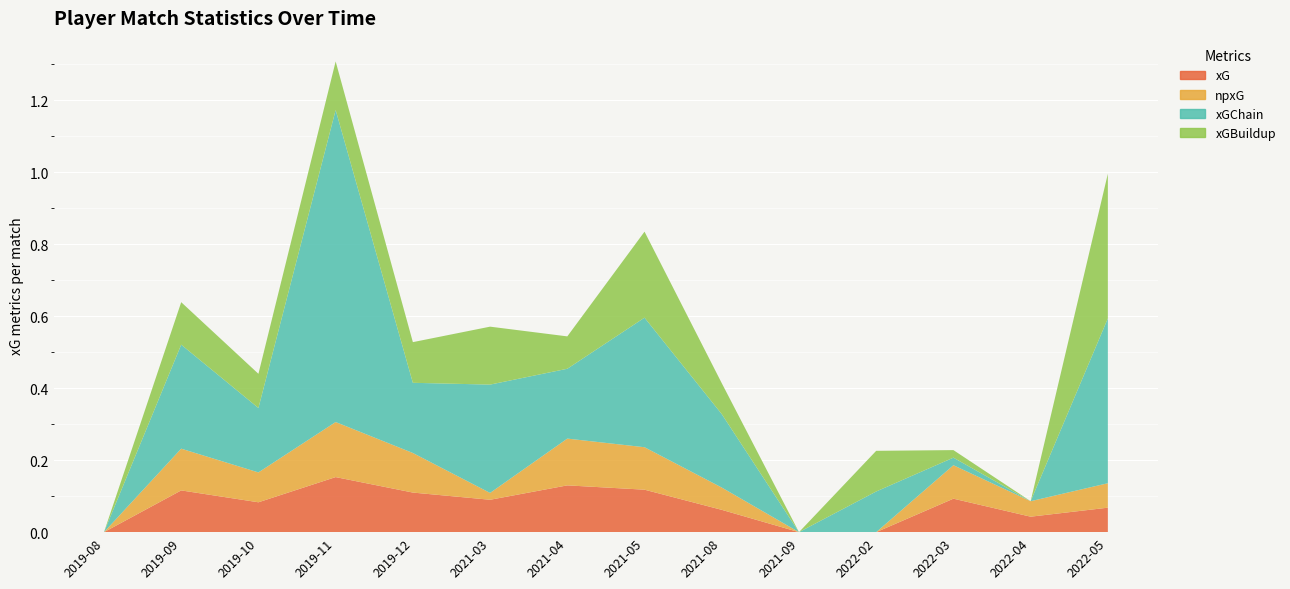

Reading left to right, transcribe all the data shown in this chart.

xG: 2019-08=0.0	2019-09=0.1	2019-10=0.1	2019-11=0.2	2019-12=0.1	2021-03=0.1	2021-04=0.1	2021-05=0.1	2021-08=0.1	2021-09=0.0	2022-02=0.0	2022-03=0.1	2022-04=0.0	2022-05=0.1
npxG: 2019-08=0.0	2019-09=0.1	2019-10=0.1	2019-11=0.2	2019-12=0.1	2021-03=0.0	2021-04=0.1	2021-05=0.1	2021-08=0.1	2021-09=0.0	2022-02=0.0	2022-03=0.1	2022-04=0.0	2022-05=0.1
xGChain: 2019-08=0.0	2019-09=0.3	2019-10=0.2	2019-11=0.9	2019-12=0.2	2021-03=0.3	2021-04=0.2	2021-05=0.4	2021-08=0.2	2021-09=0.0	2022-02=0.1	2022-03=0.0	2022-04=0.0	2022-05=0.5
xGBuildup: 2019-08=0.0	2019-09=0.1	2019-10=0.1	2019-11=0.1	2019-12=0.1	2021-03=0.2	2021-04=0.1	2021-05=0.2	2021-08=0.1	2021-09=0.0	2022-02=0.1	2022-03=0.0	2022-04=0.0	2022-05=0.4